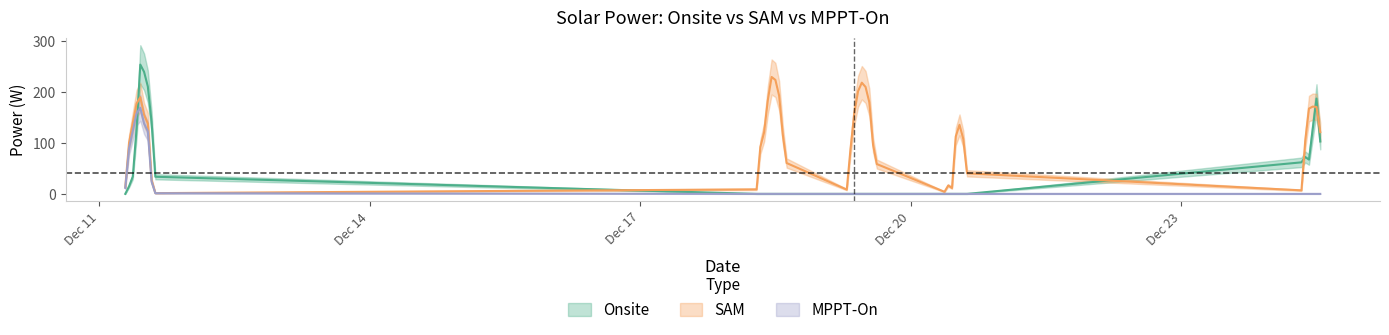

What is the label of the 21st point from the left?

2020-12-19 09:00:00